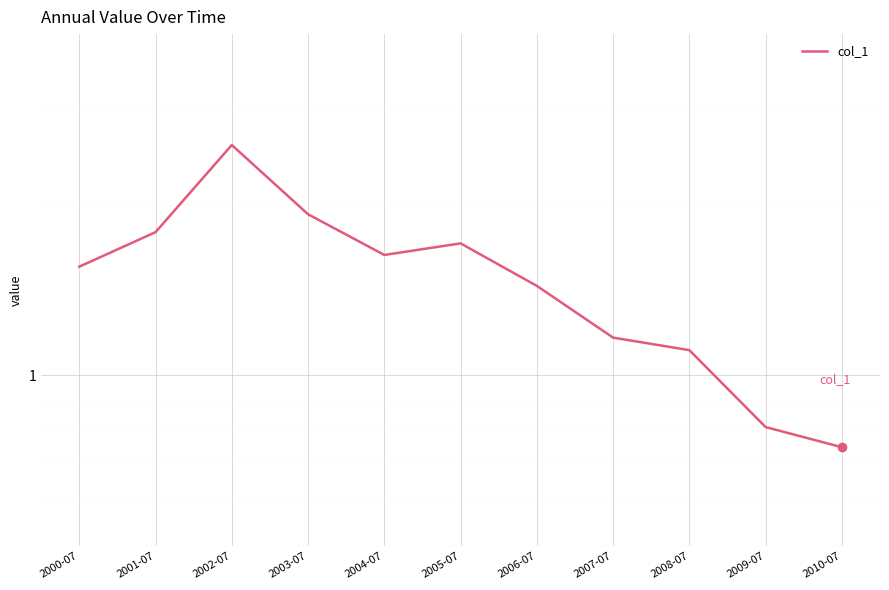

What is the average value?

1.5